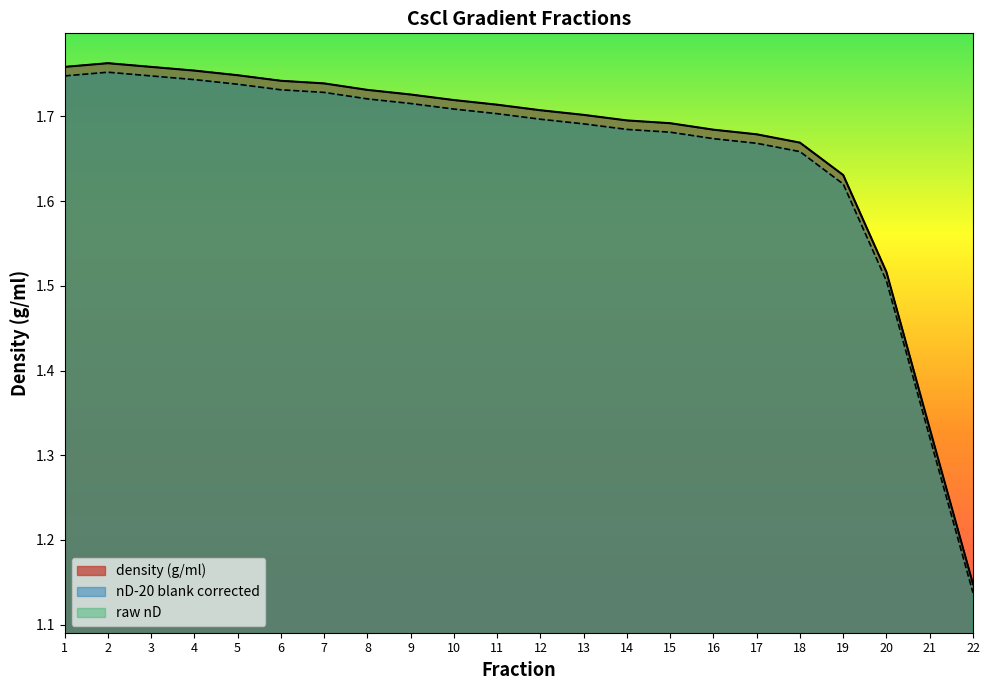

At which label does raw nD reach its minimum?

22